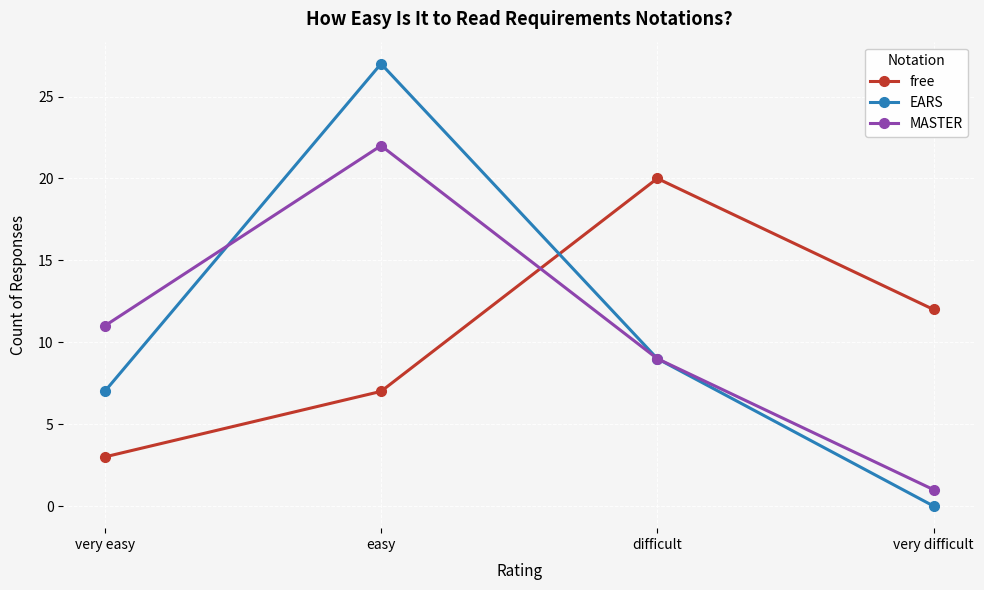

What is the difference between the highest and lowest values at difficult?

11